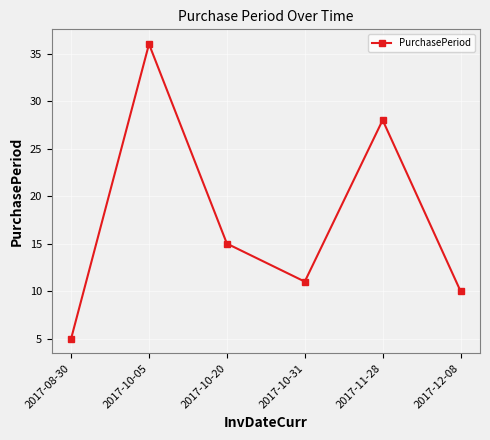

Is it true that the value at 2017-10-20 is 25?

False